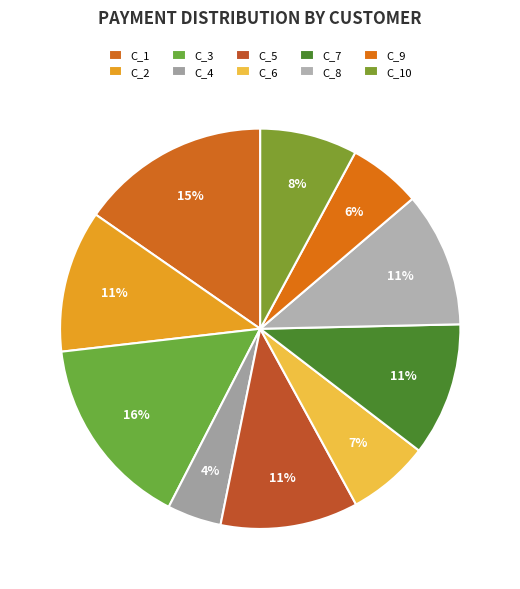

To the nearest percent, what is the combined percentage of C_7 and C_9?

17%